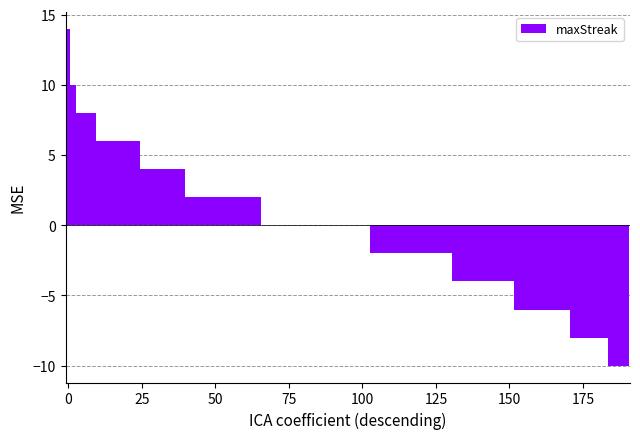

What is the greatest value displayed?

14